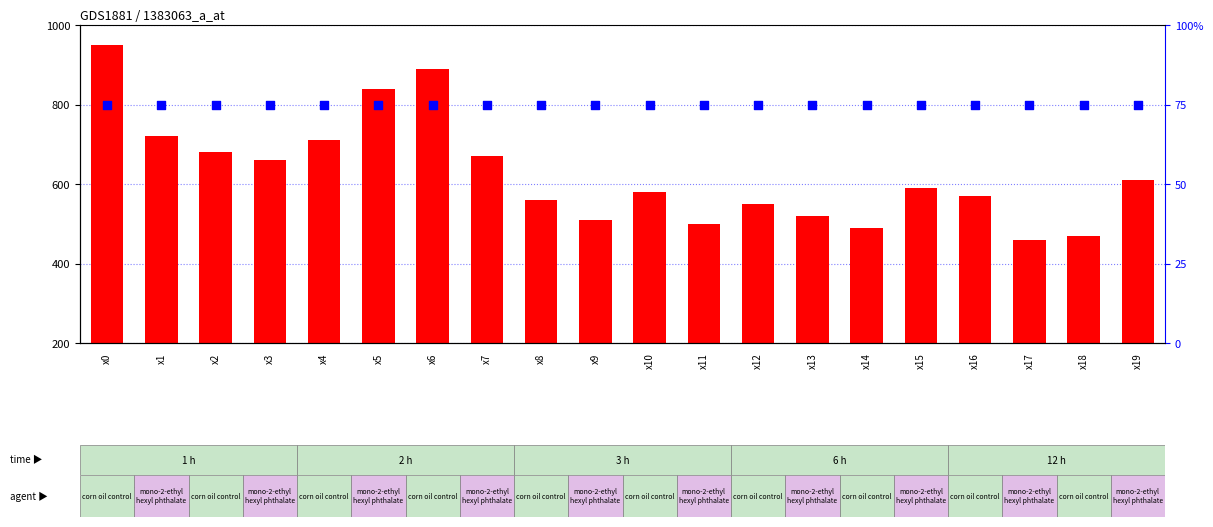

Which series contains the lowest Y value?

percentile rank within the sample